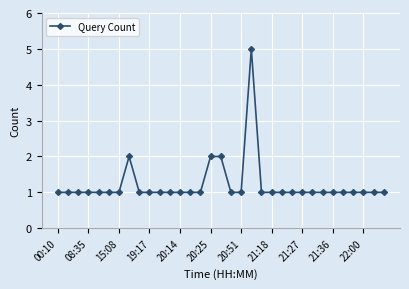

What is the difference between the maximum and minimum values?

4